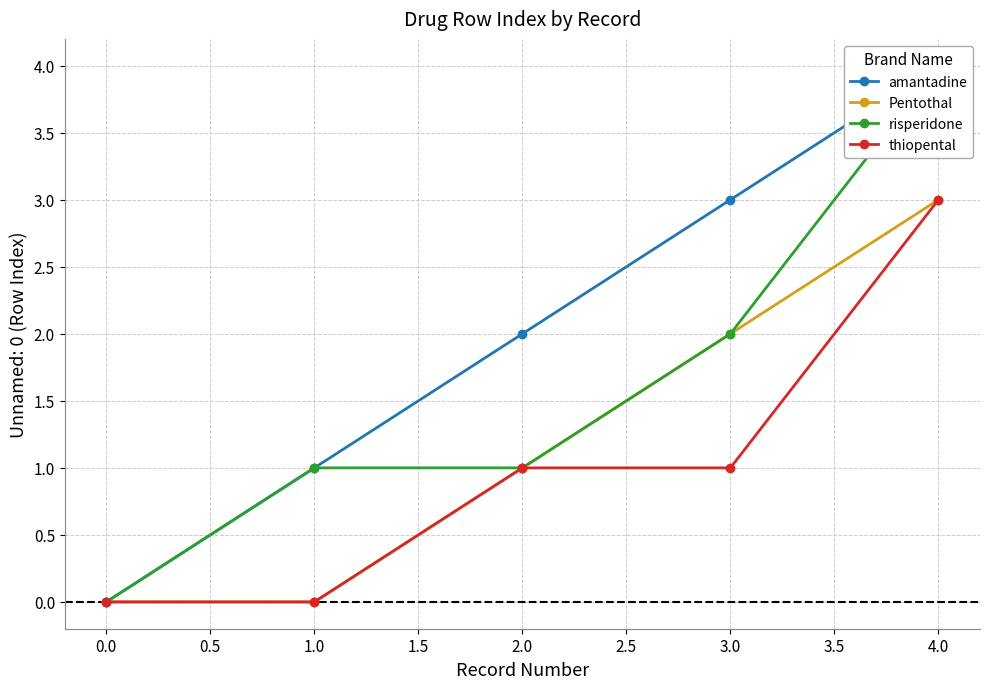

Which category has the highest value in the Pentothal series?

4.0